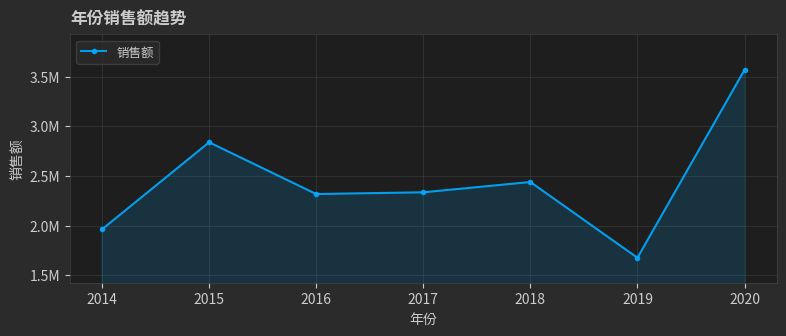

Approximately how many times larger is the value at 2020 compared to 2018?

1.5